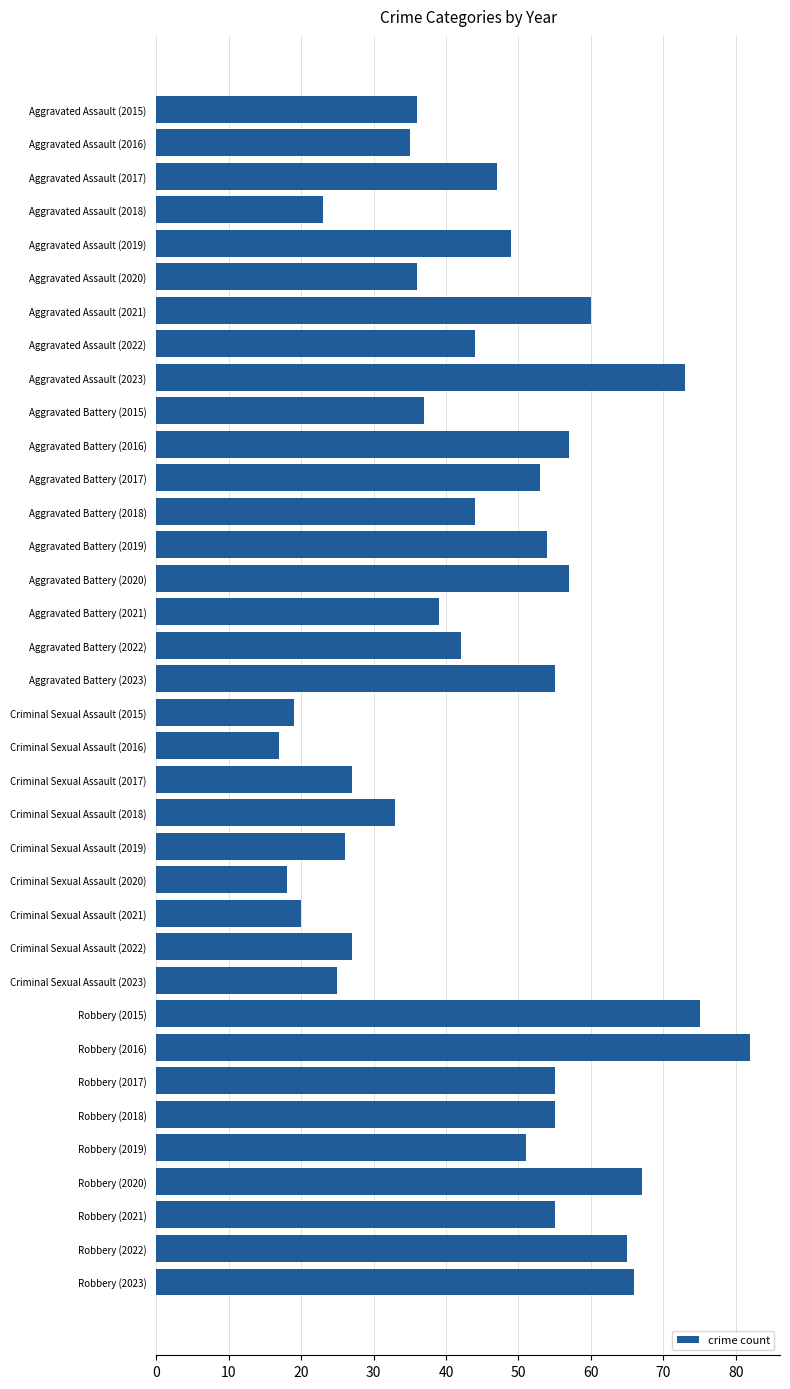

What is the smallest value displayed?

17